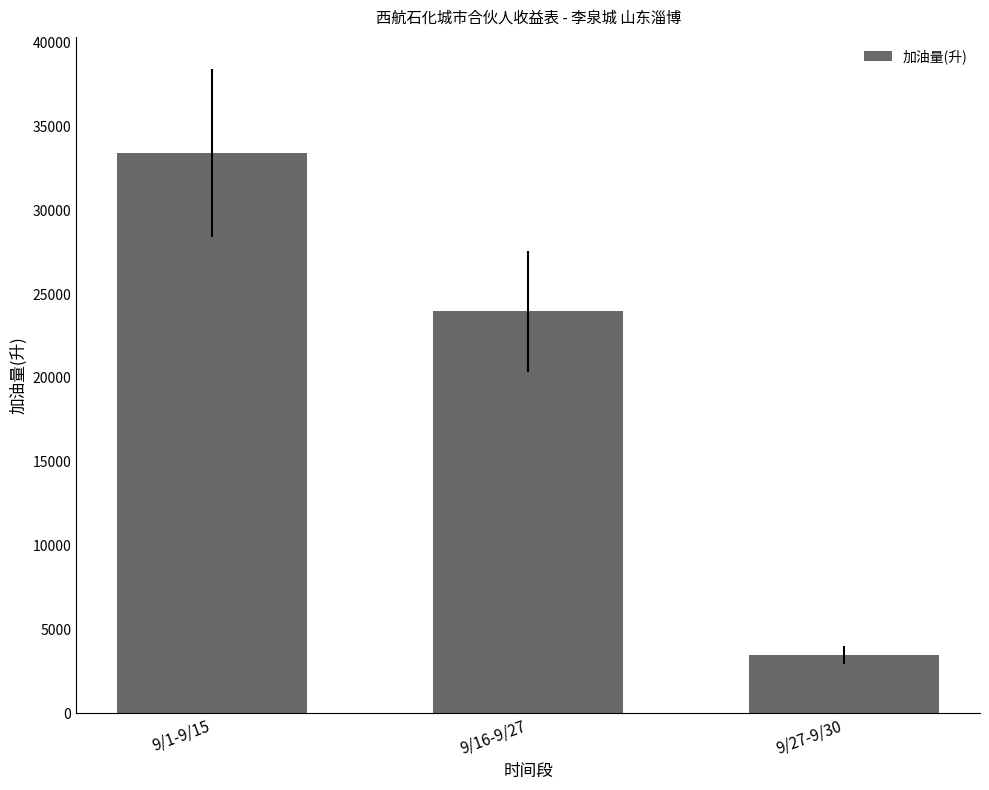

The chart shows a value of 23968.5 at 9/16-9/27. True or false?

True